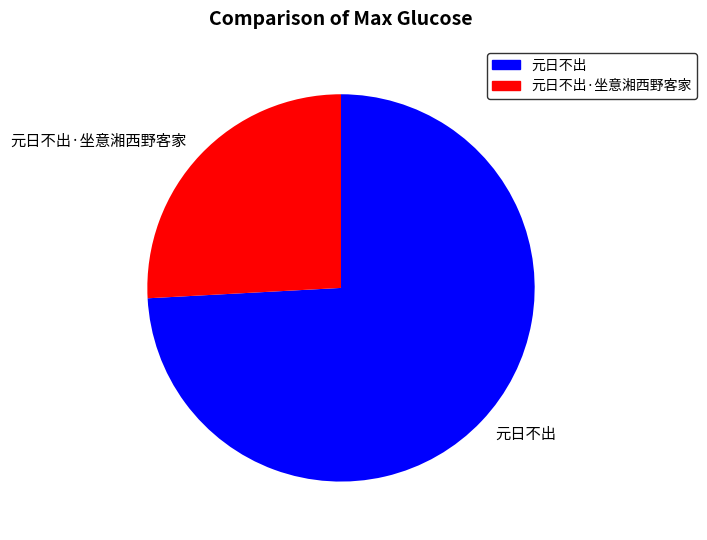

Is the sum of 元日不出 and 元日不出·坐意湘西野客家 greater than half?

Yes